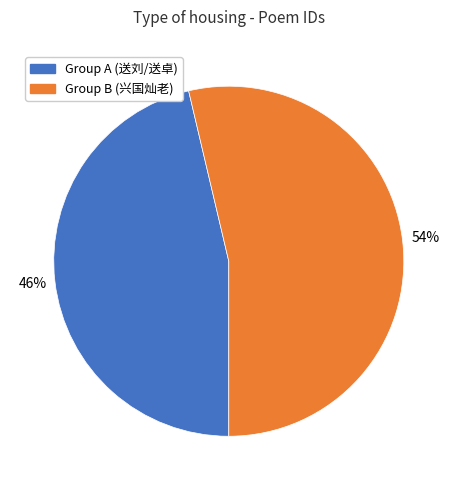

Does any single category account for the majority?

Yes